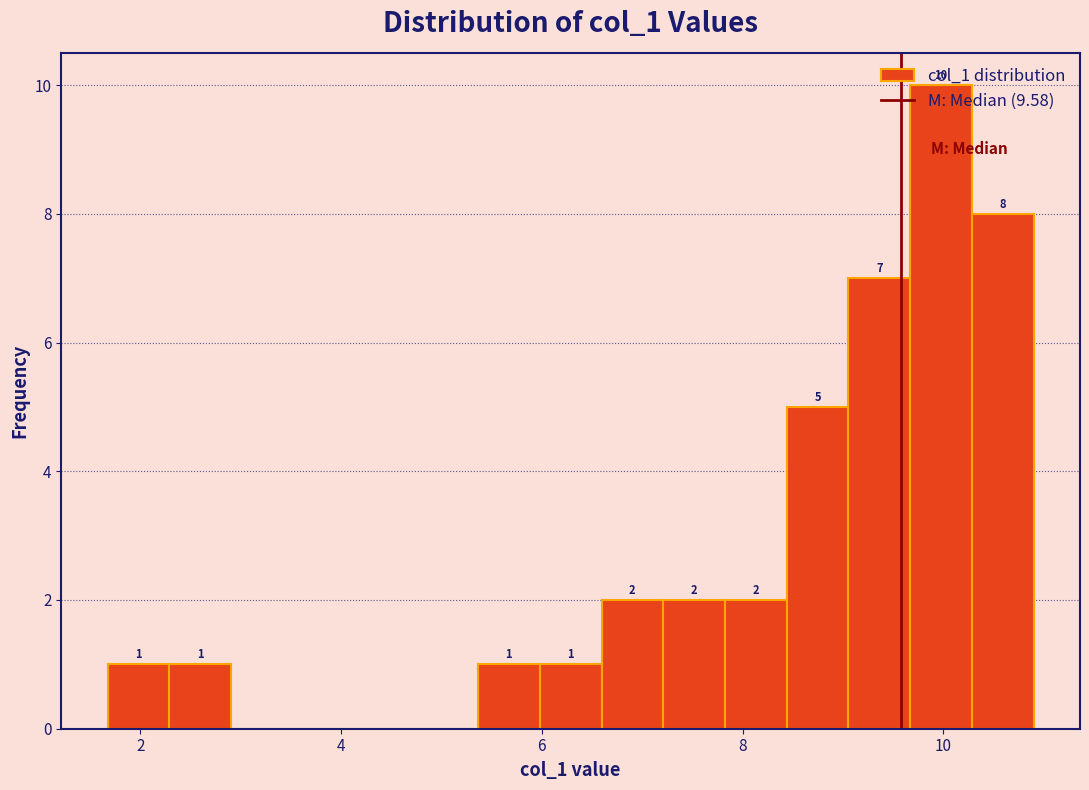

Read against the x-axis, roughly where is the centre of the tallest bar?

10.0